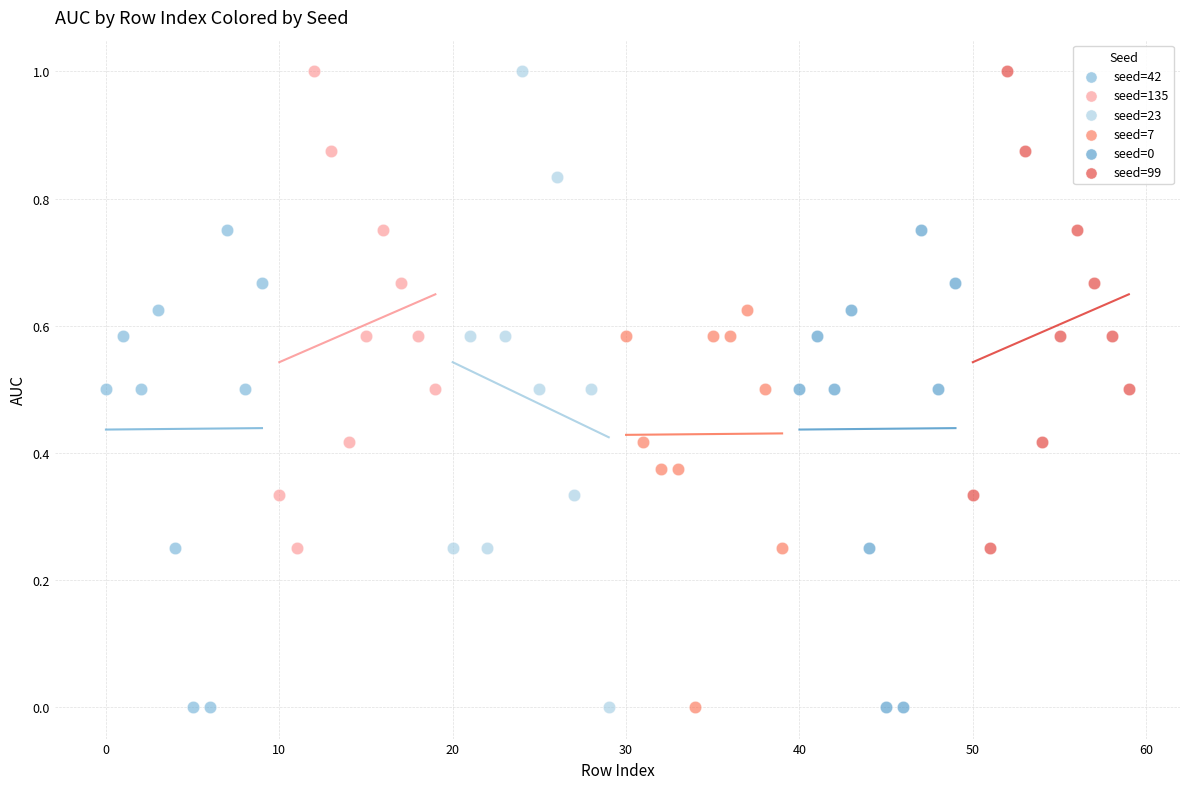

Which series has the widest spread of Y values?

seed=23